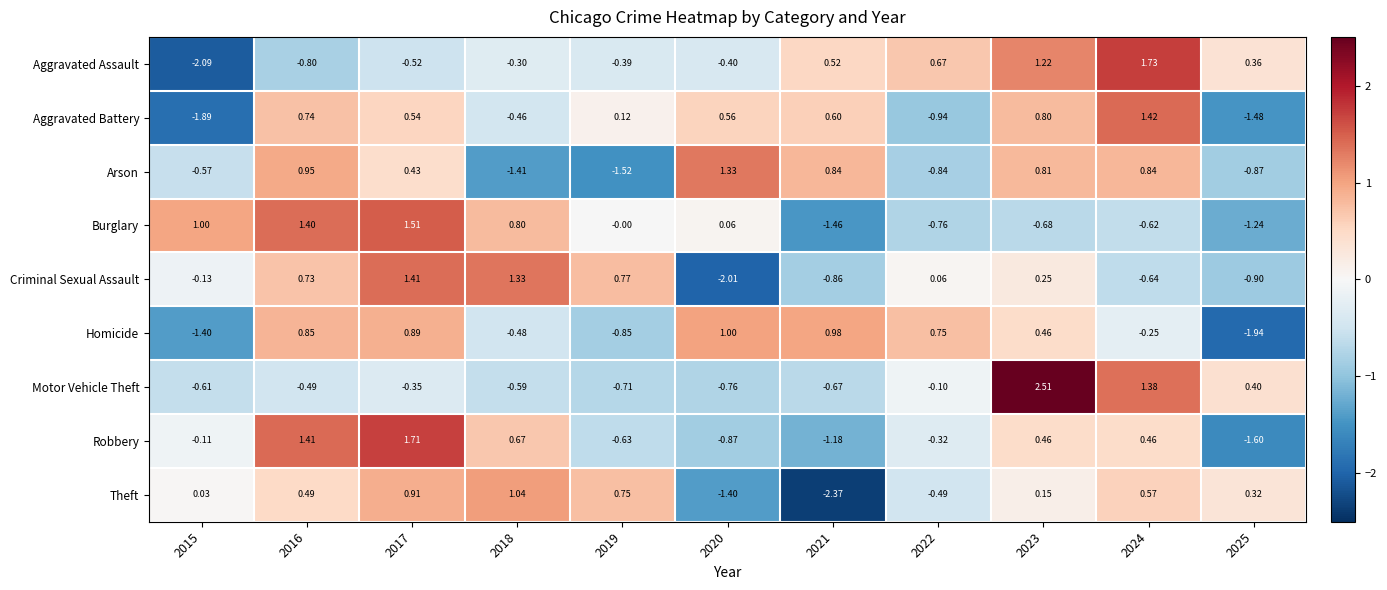

What is the total value across all series at 2021?

-3.6